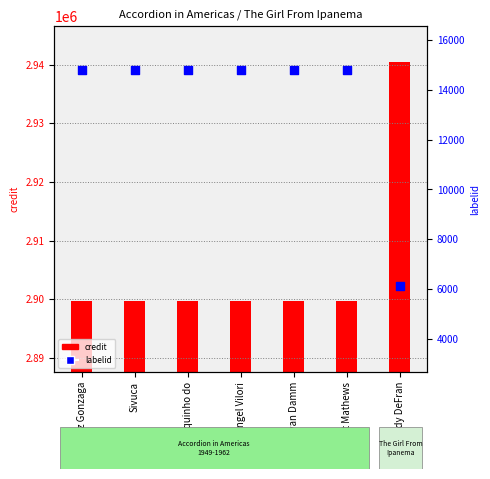

What are all the series names shown in the legend?

credit, labelid